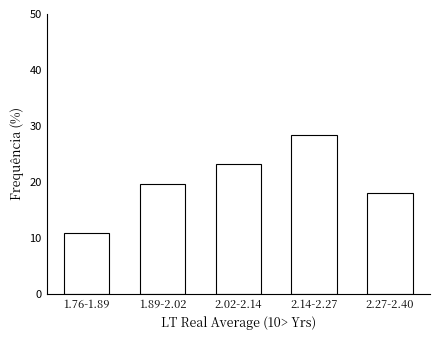

Reading right to left, extract all data points from this chart.

18.0	28.4	23.2	19.6	10.8